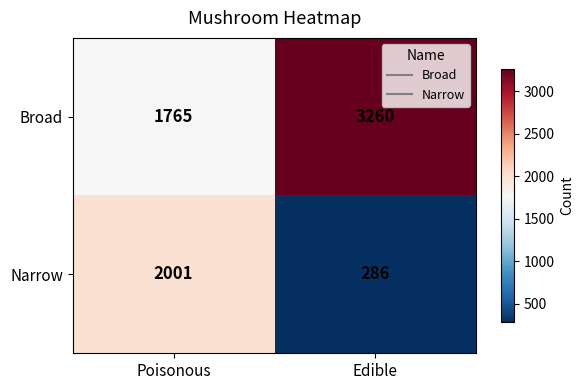

Where is Broad nearest to the value 2512?

Poisonous